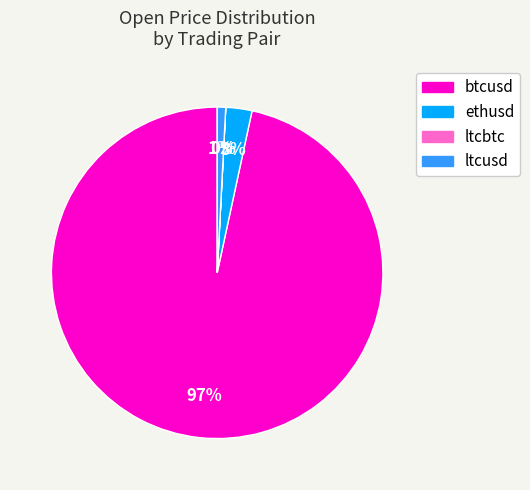

True or false: ltcusd accounts for 11% of the total.

False